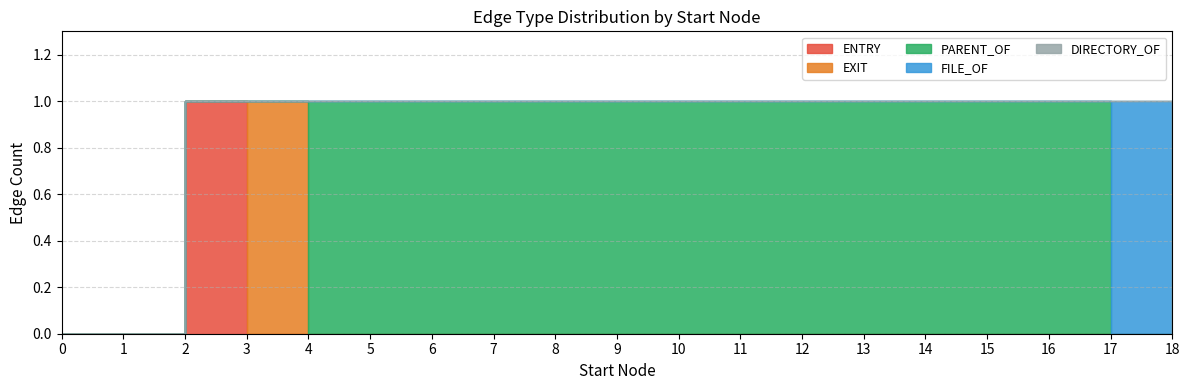

What is the difference between the highest and lowest values at 11?

1